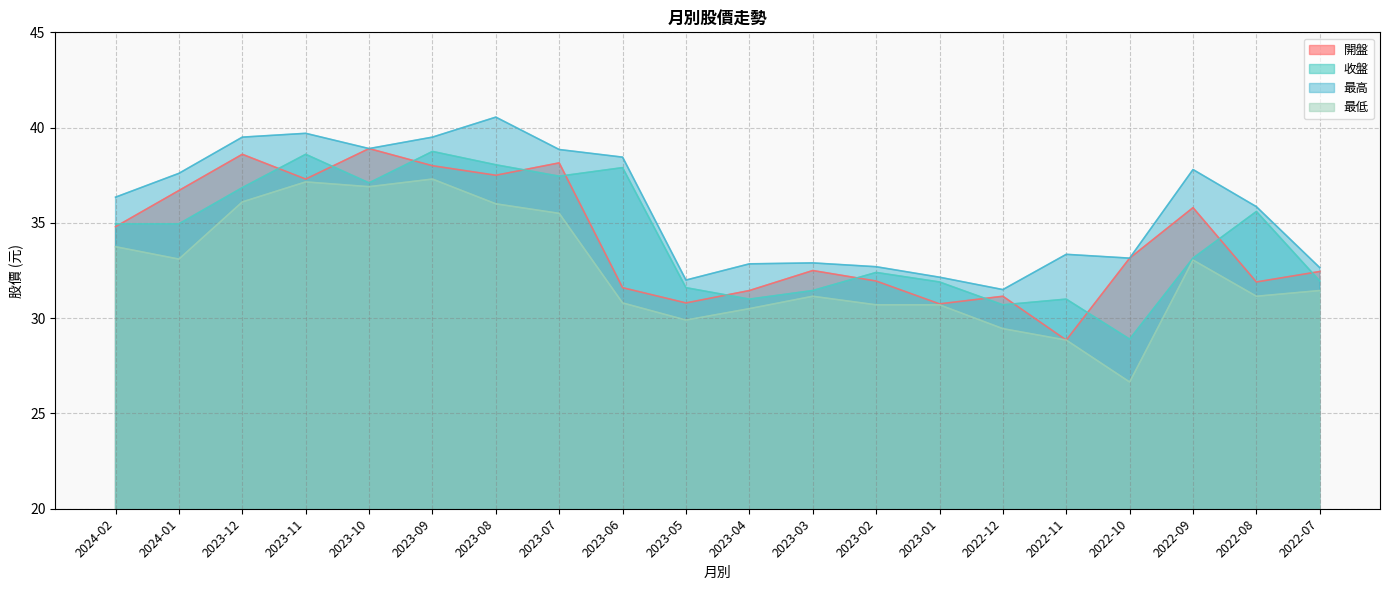

How many data points in 收盤 are above 34?

10